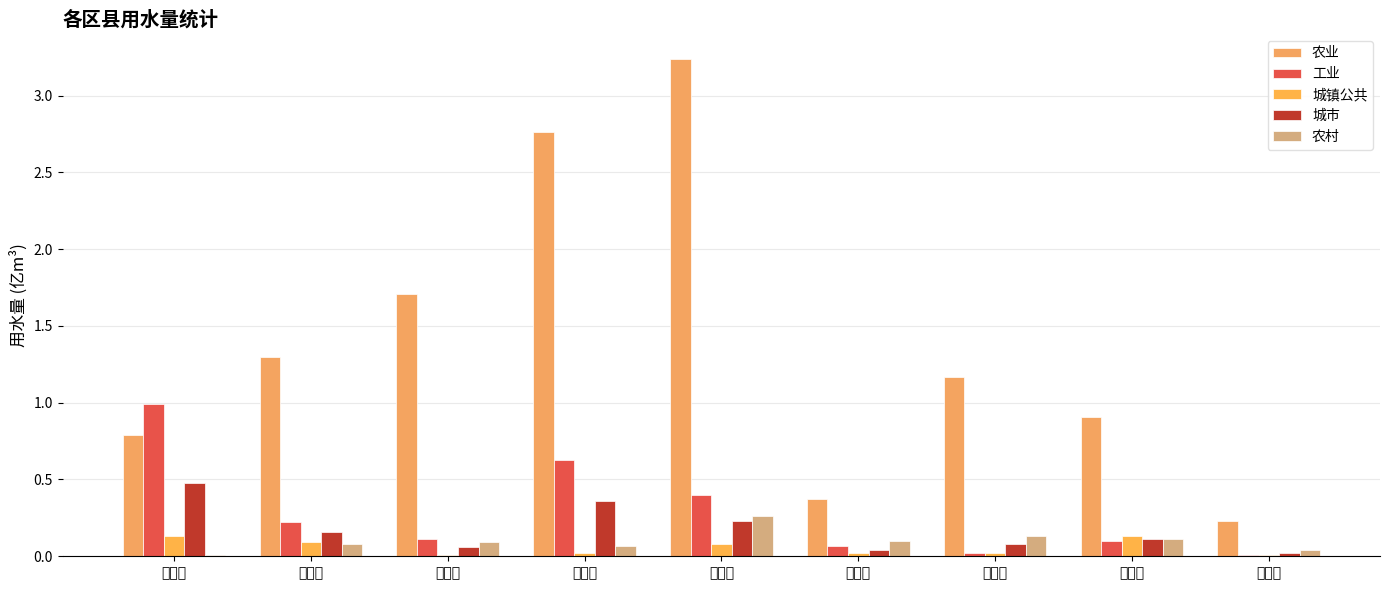

Reading right to left, extract all data points from this chart.

农业: 平武县=0.2	盐亭县=0.9	梓潼县=1.2	北川县=0.4	三台县=3.2	江油市=2.8	安州区=1.7	游仙区=1.3	涪城区=0.8
工业: 平武县=0.0	盐亭县=0.1	梓潼县=0.0	北川县=0.1	三台县=0.4	江油市=0.6	安州区=0.1	游仙区=0.2	涪城区=1.0
城镇公共: 平武县=0.0	盐亭县=0.1	梓潼县=0.0	北川县=0.0	三台县=0.1	江油市=0.0	安州区=0.0	游仙区=0.1	涪城区=0.1
城市: 平武县=0.0	盐亭县=0.1	梓潼县=0.1	北川县=0.0	三台县=0.2	江油市=0.4	安州区=0.1	游仙区=0.2	涪城区=0.5
农村: 平武县=0.0	盐亭县=0.1	梓潼县=0.1	北川县=0.1	三台县=0.3	江油市=0.1	安州区=0.1	游仙区=0.1	涪城区=0.0